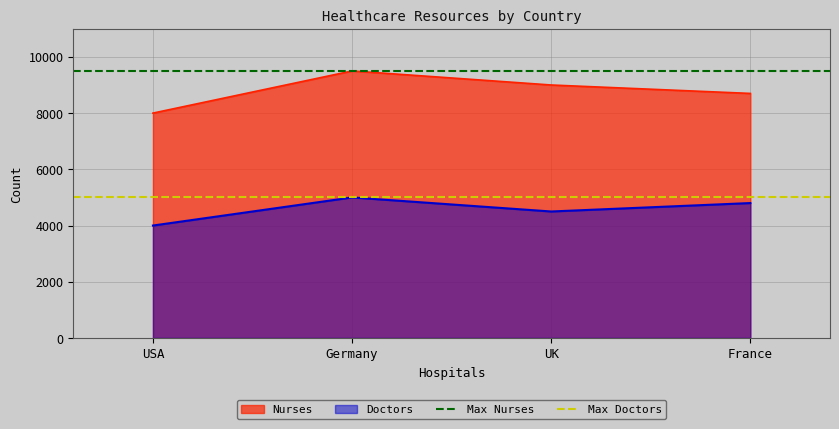

What is the lowest value of the Nurses series?

8000